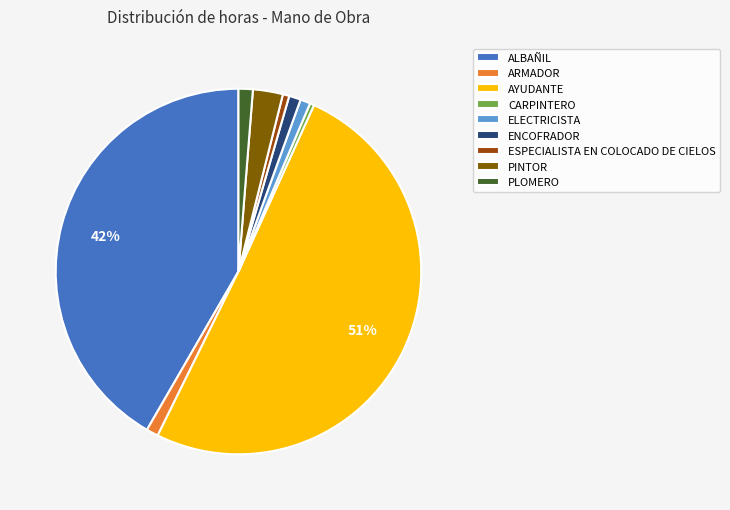

Count the number of slices in the pie.

9